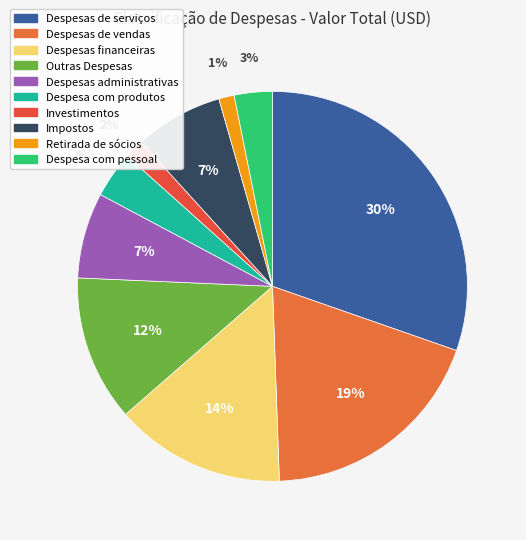

Does Despesas de vendas account for over 50% of the chart?

No